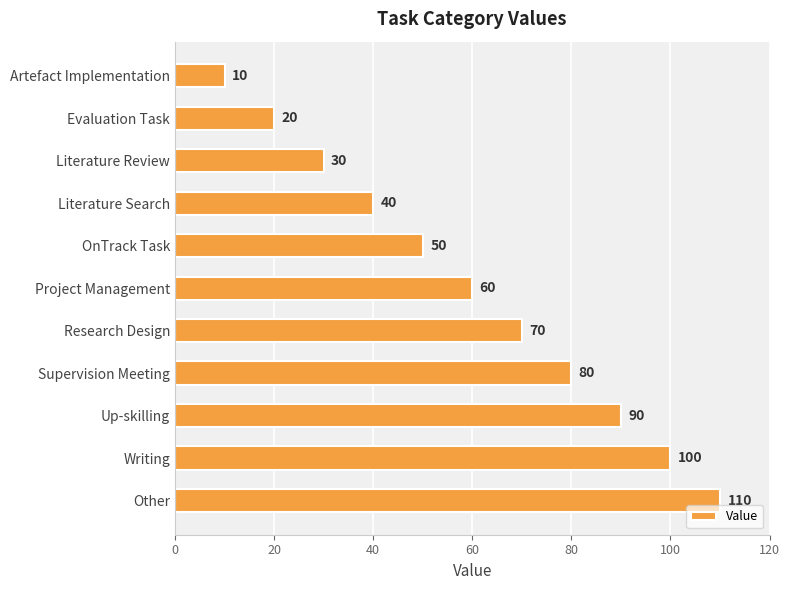

Rank the categories by value from highest to lowest.

Other, Writing, Up-skilling, Supervision Meeting, Research Design, Project Management, OnTrack Task, Literature Search, Literature Review, Evaluation Task, Artefact Implementation